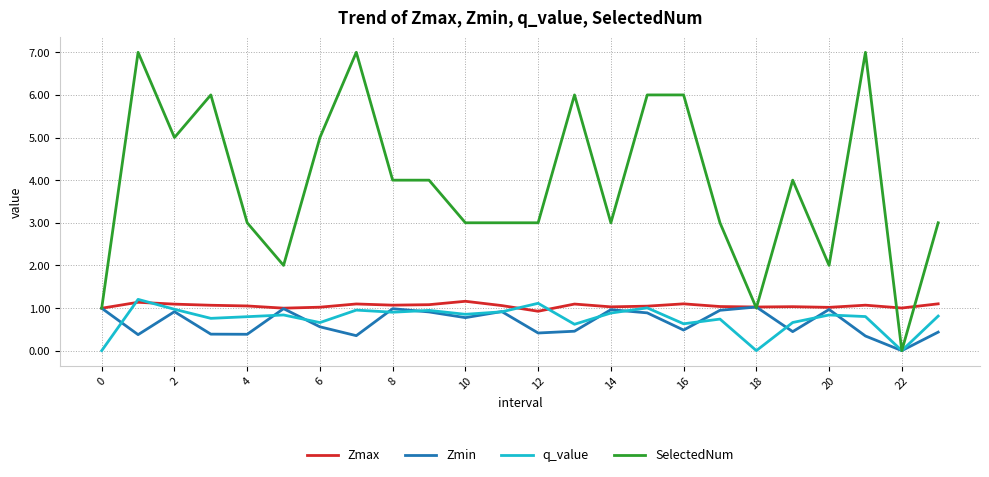

Which series has the largest total across all categories?

SelectedNum